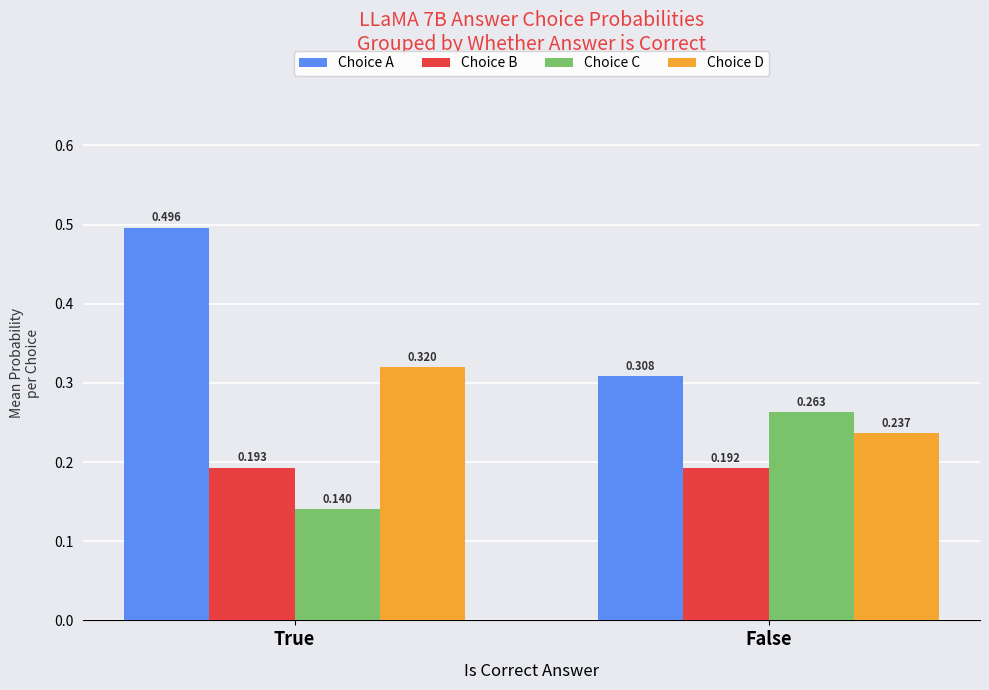

Which series changed the most between True and False?

Choice A